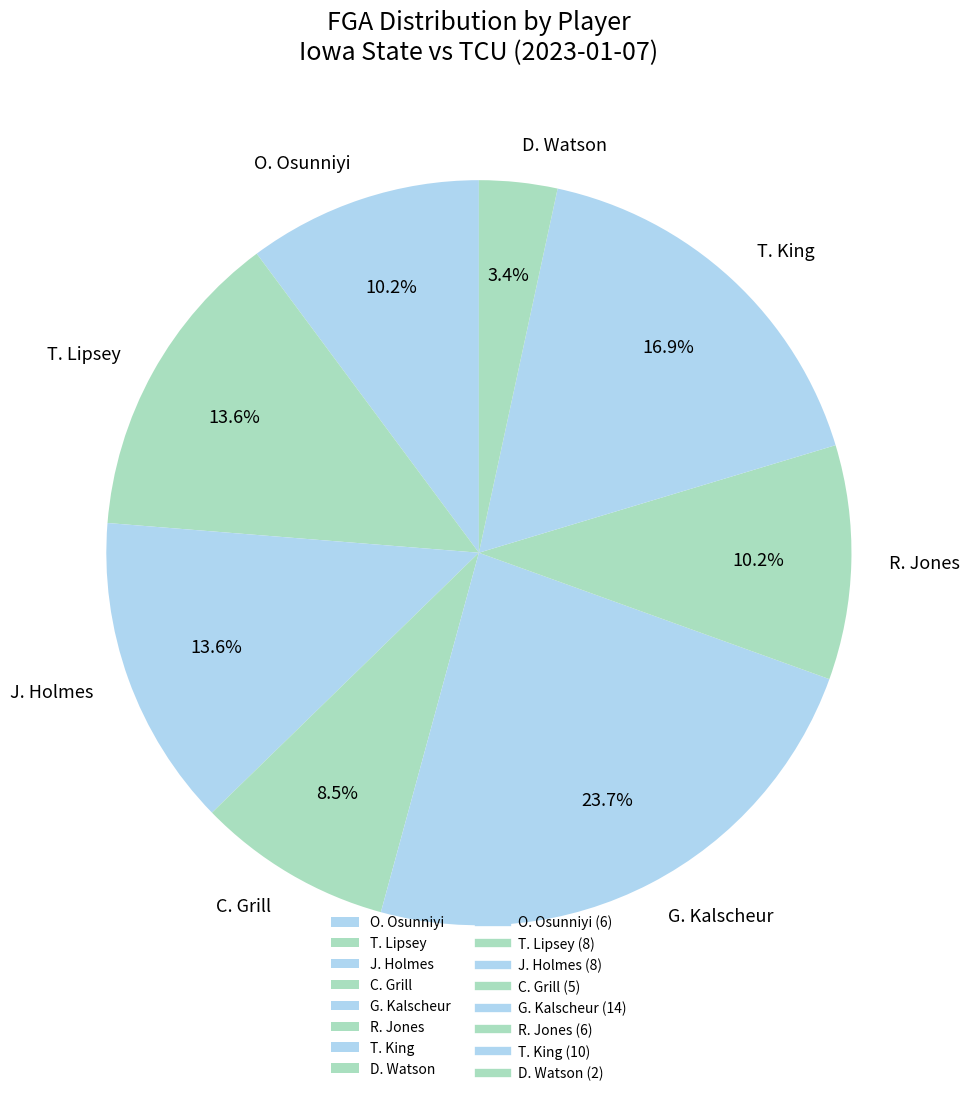

Which category has the smallest portion of the pie?

D. Watson